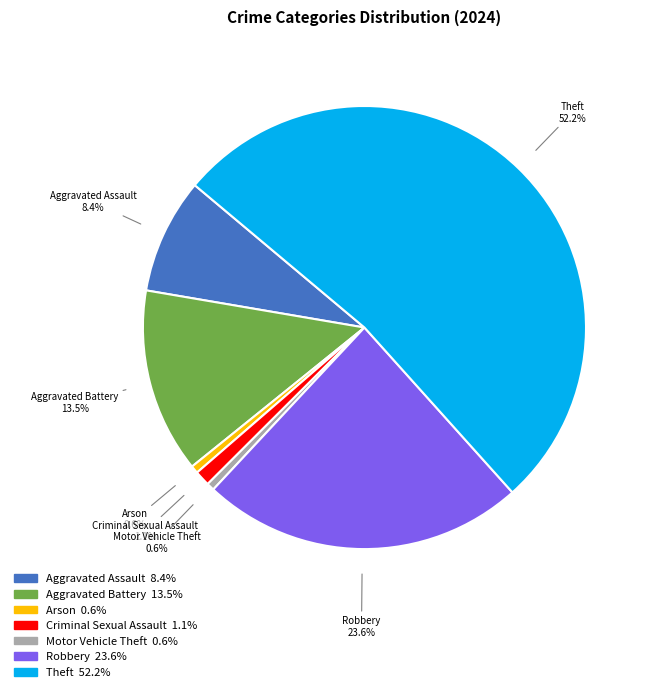

To the nearest percent, what is the average slice percentage?

14%